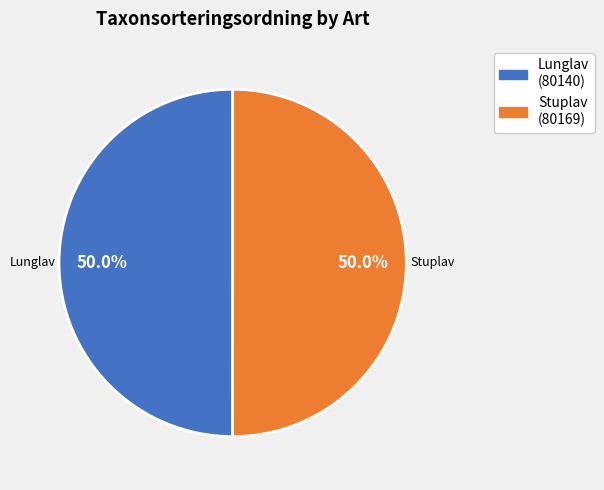

Count the number of slices in the pie.

2